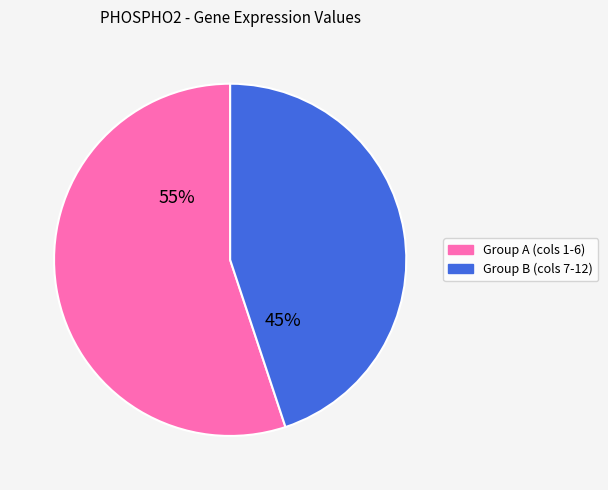

Is there any slice that represents more than half of the pie?

Yes